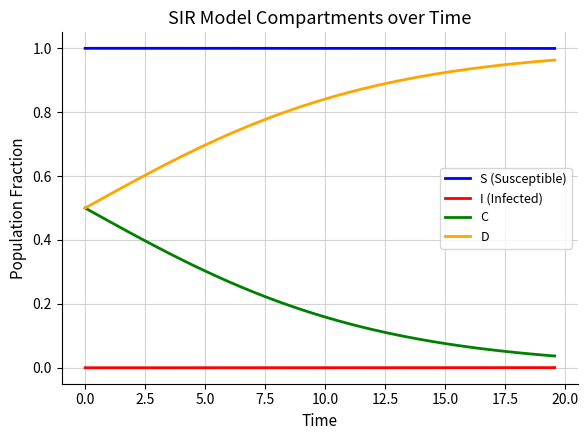

Which series has the largest total across all categories?

S (Susceptible)